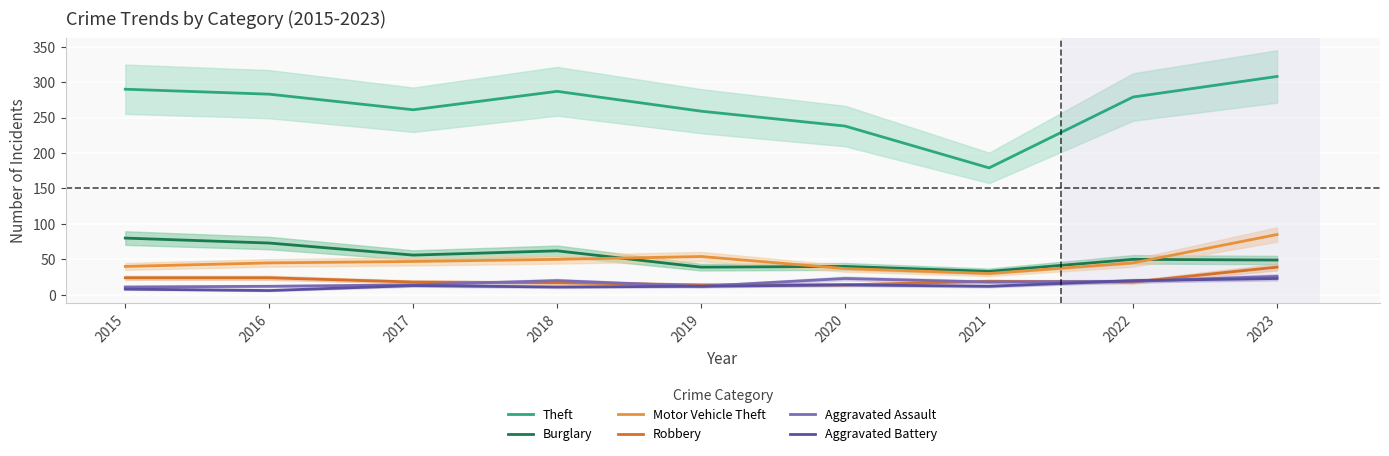

What is the difference between the second highest and second lowest values in the Robbery series?

10